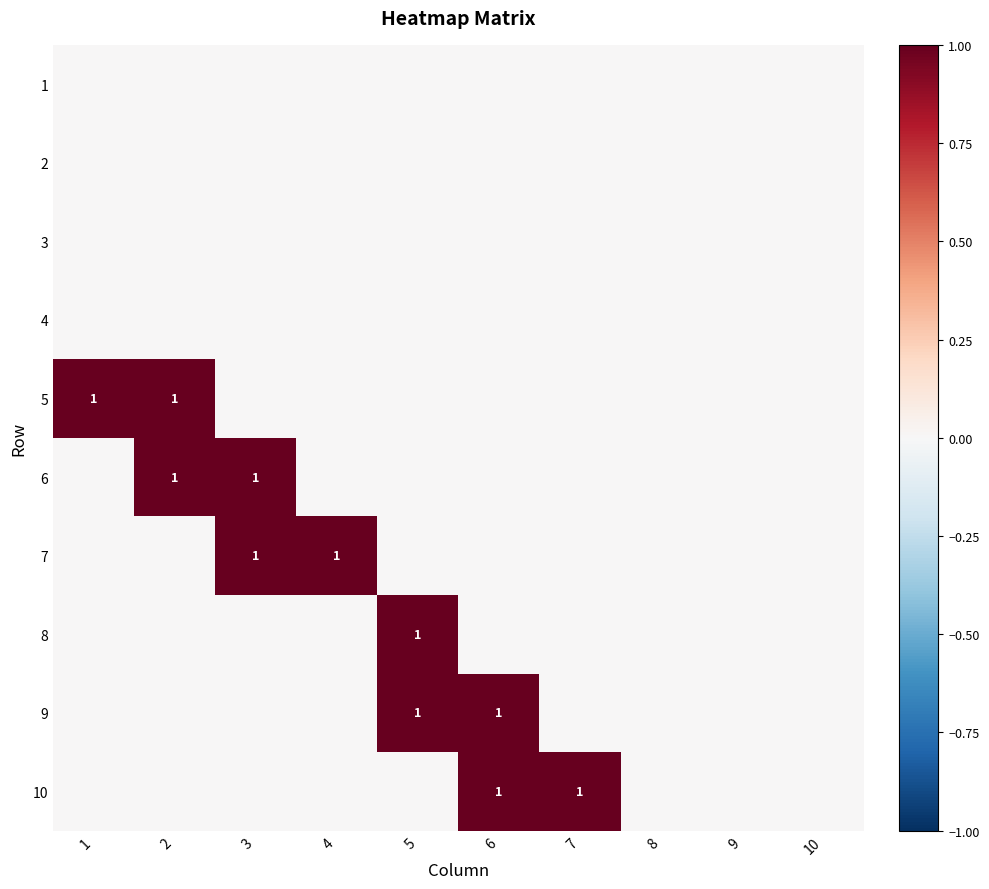

Which category has the highest value in the 4 series?

1